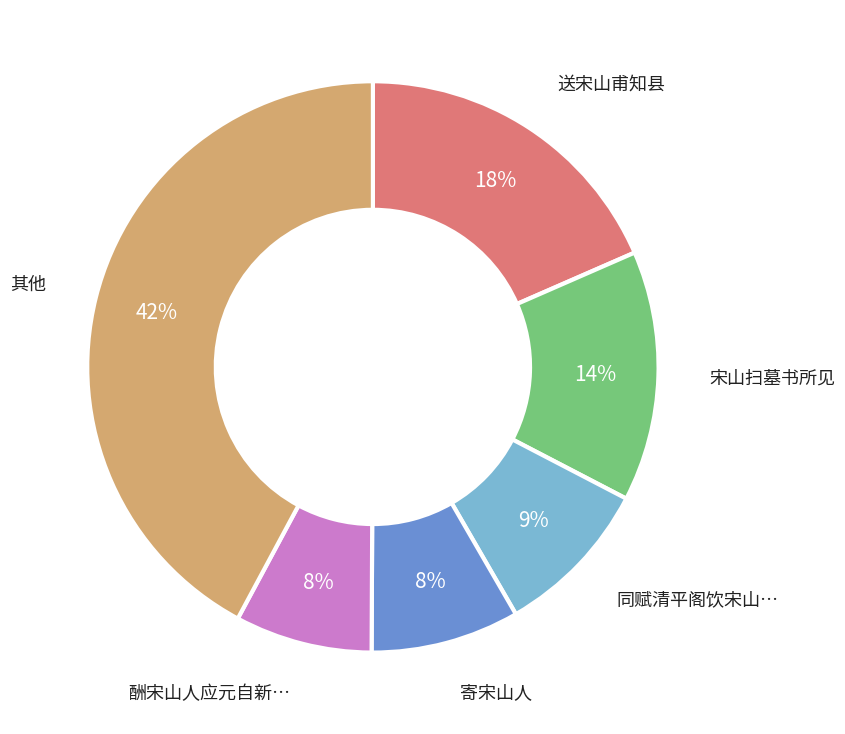

Is there a majority slice in this chart?

No